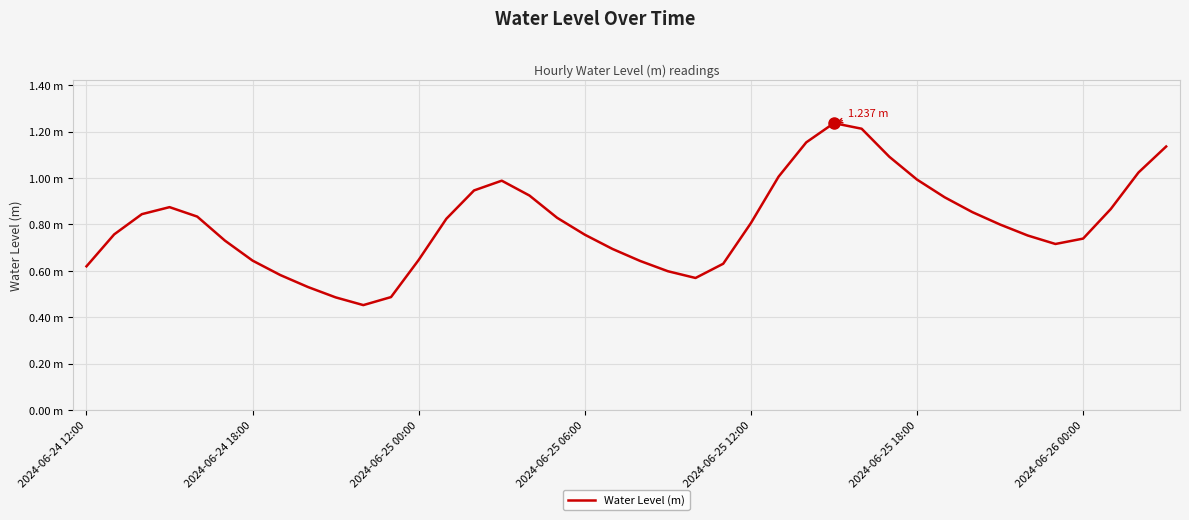

Does the chart have visible grid lines?

Yes